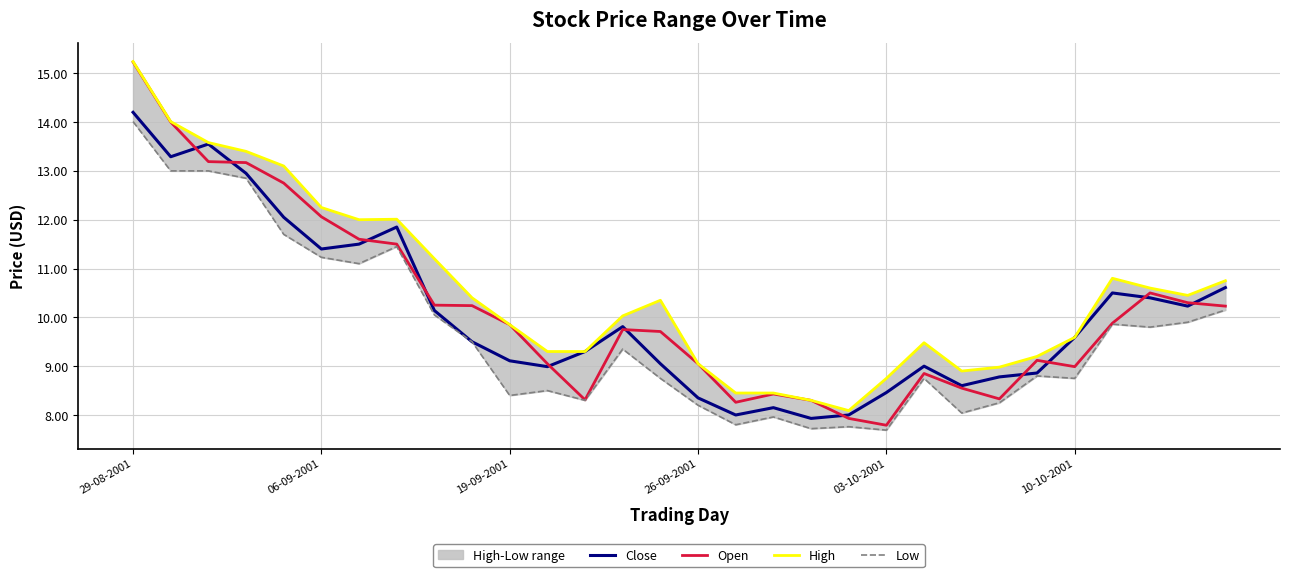

Which series has the largest range (max minus min)?

Open